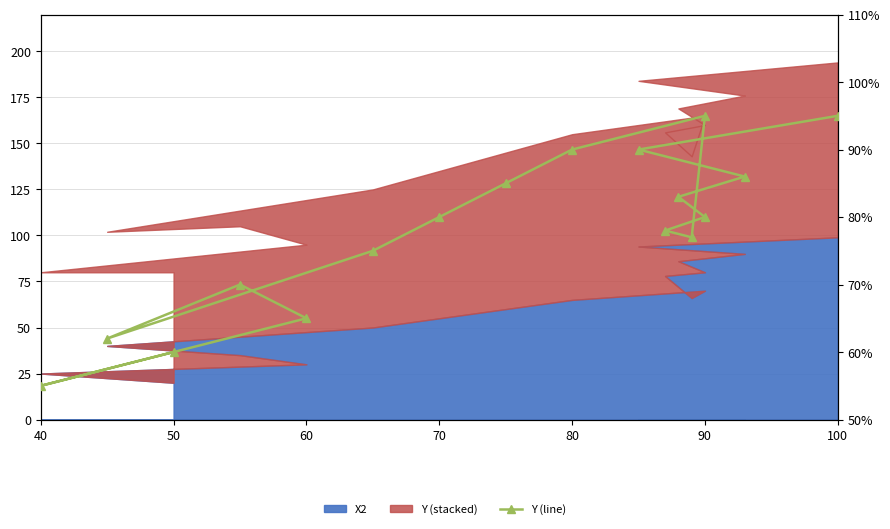

True or false: the data shows 65 at 60.

True